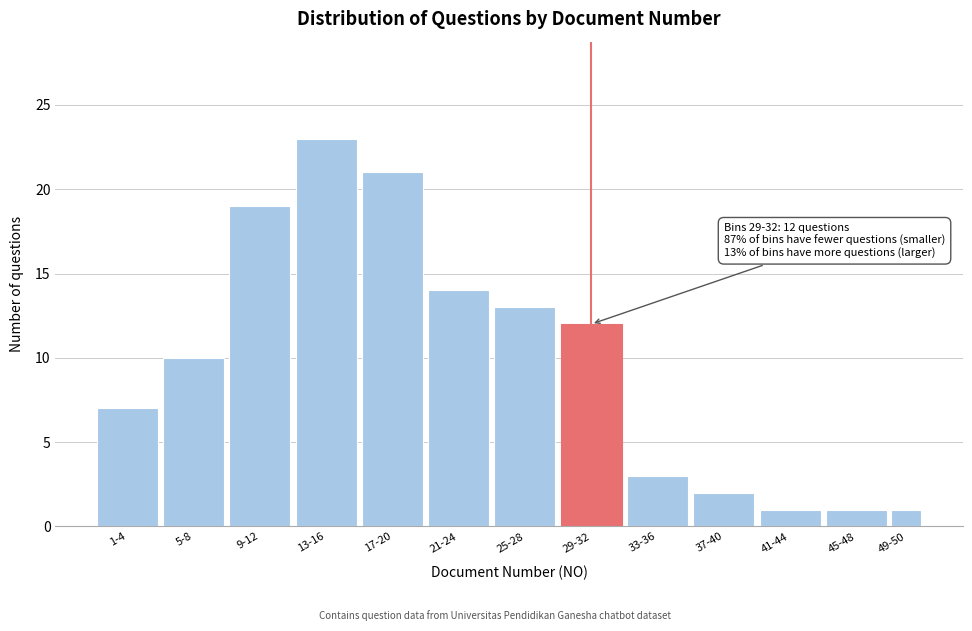

Reading right to left, list all the values displayed in this chart.

1	1	1	2	3	12	13	14	21	23	19	10	7